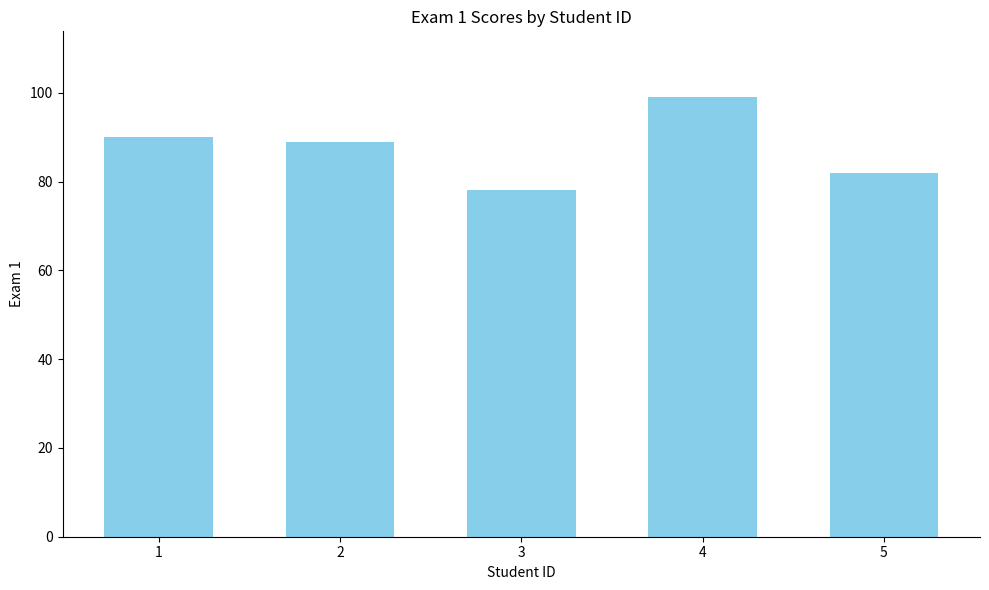

List the labels in order of value, smallest first.

3, 5, 2, 1, 4